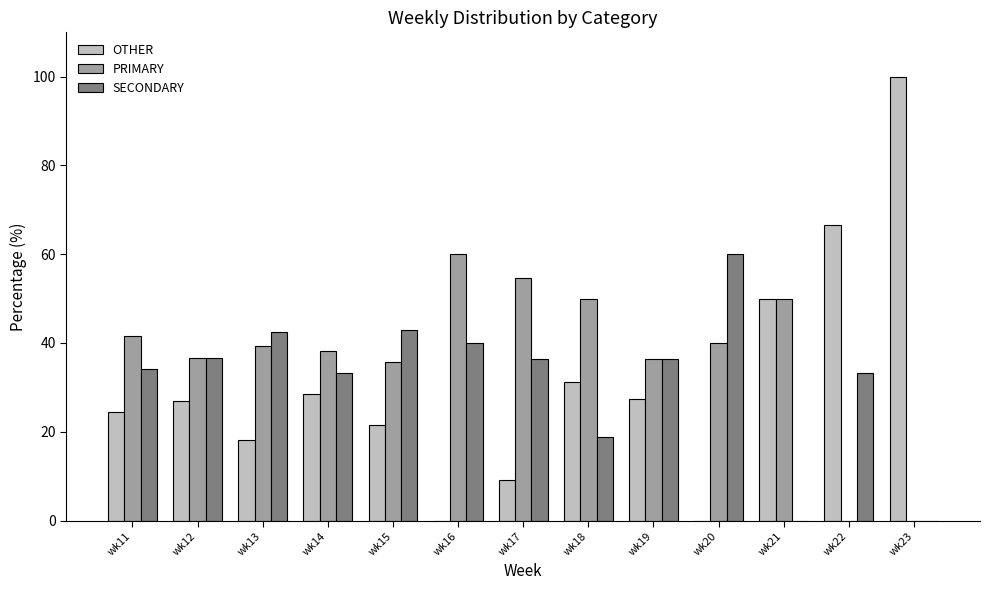

What is the greatest value displayed?

100.0